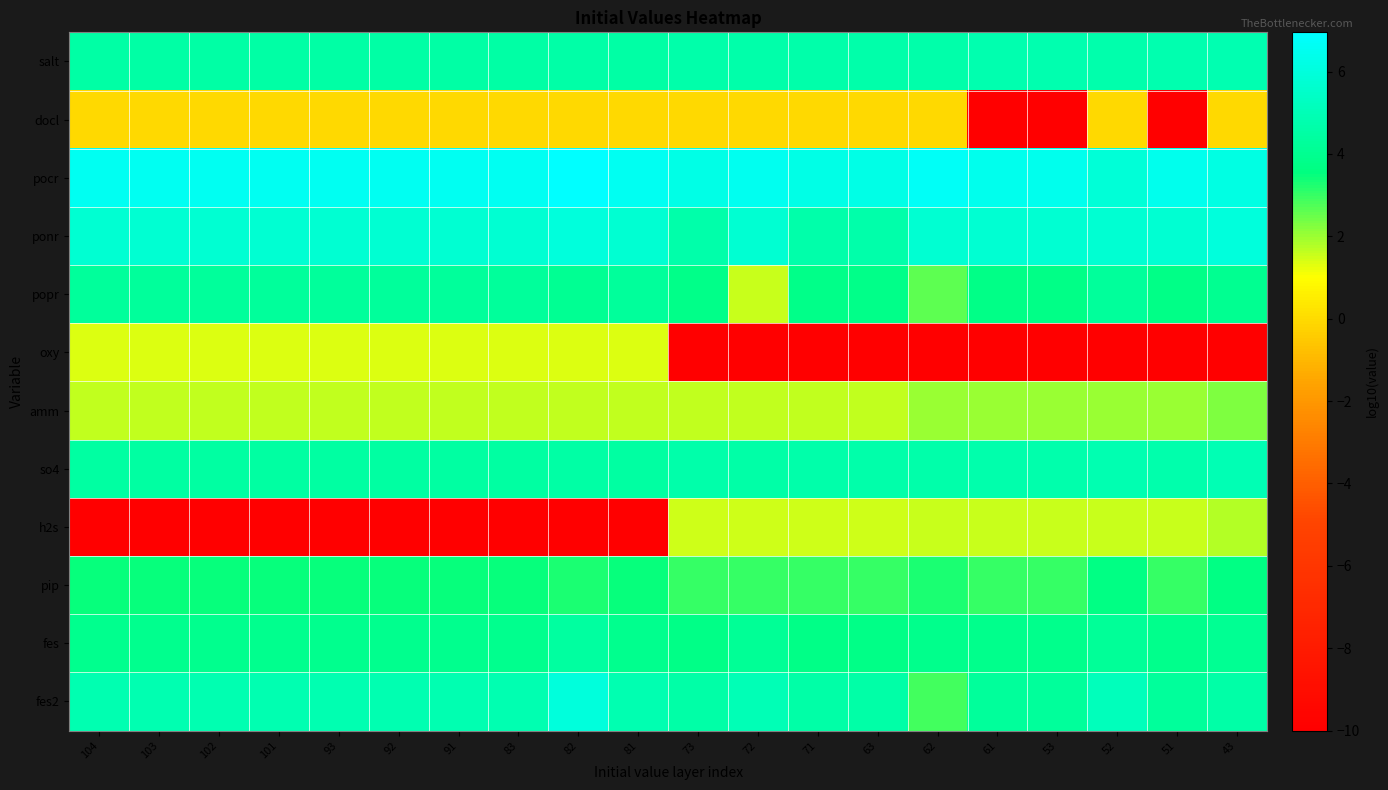

At which category is the sum across all series the highest?

82